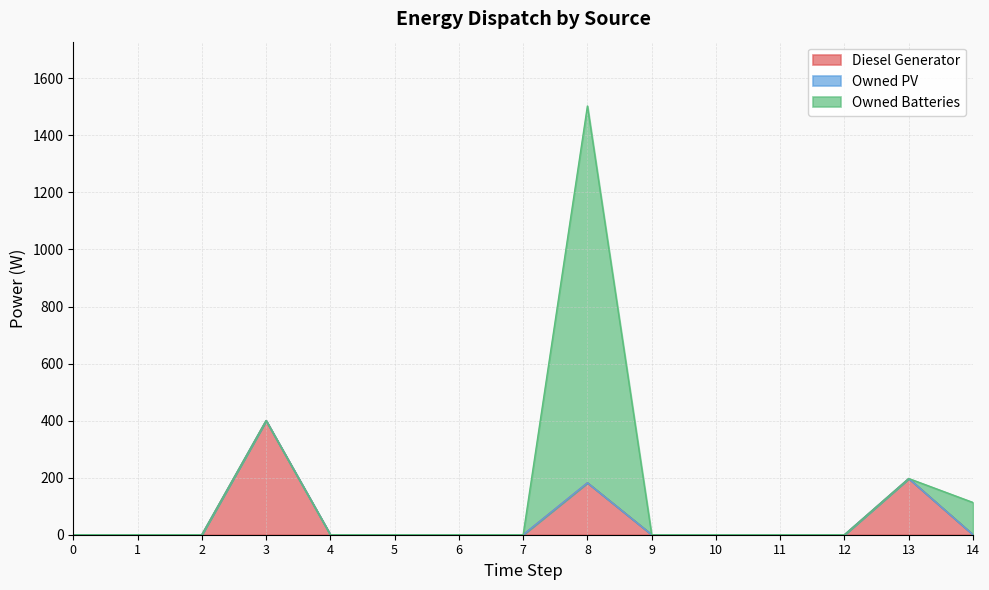

At which category does Owned Batteries reach its first local peak?

8